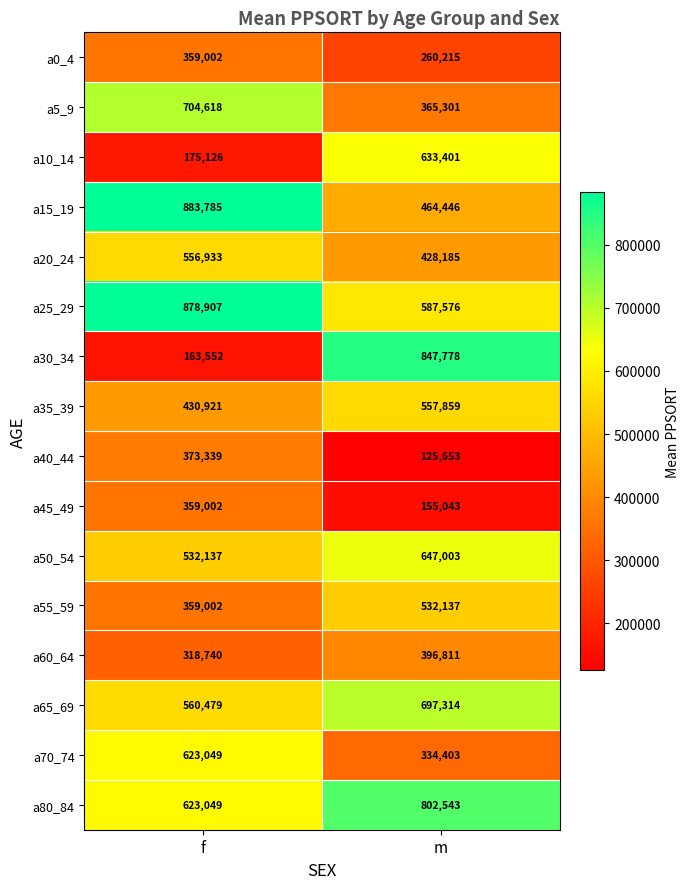

At which category does the chart reach its peak across all series?

f